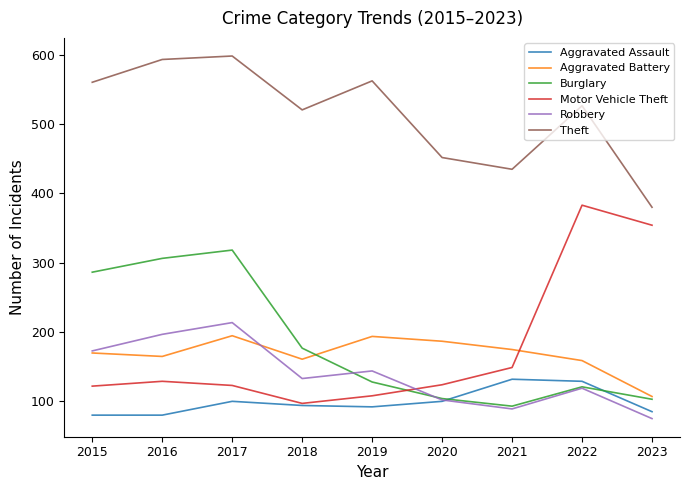

Rank the series at 2016 from highest to lowest value.

Theft, Burglary, Robbery, Aggravated Battery, Motor Vehicle Theft, Aggravated Assault